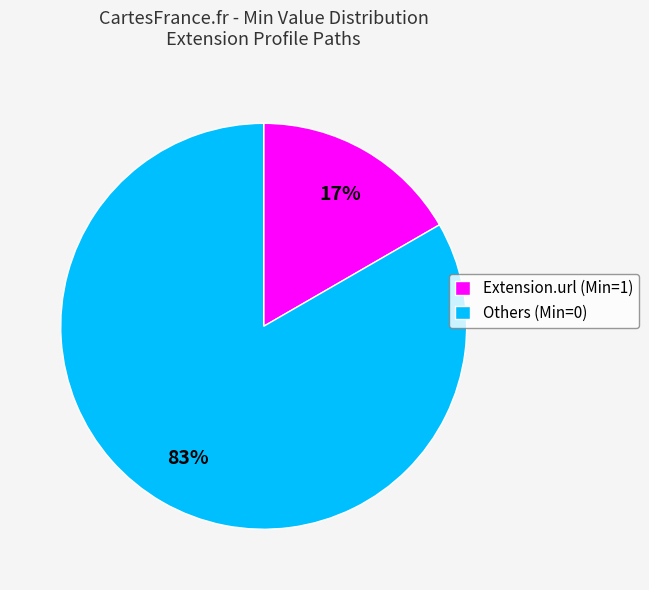

What is the largest slice in the pie chart?

Others (Min=0)